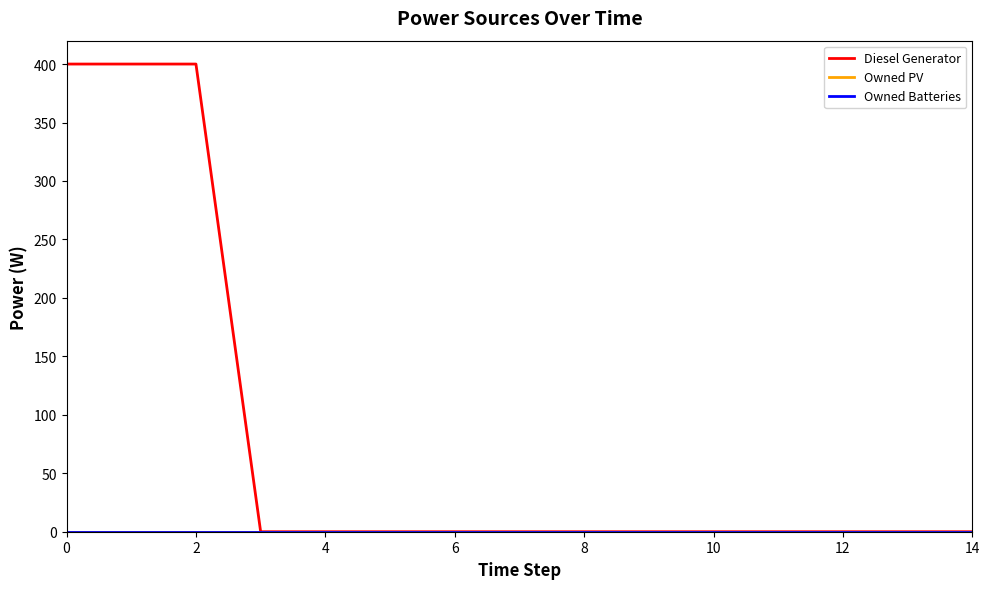

Is this an area chart (filled region under the line)?

No